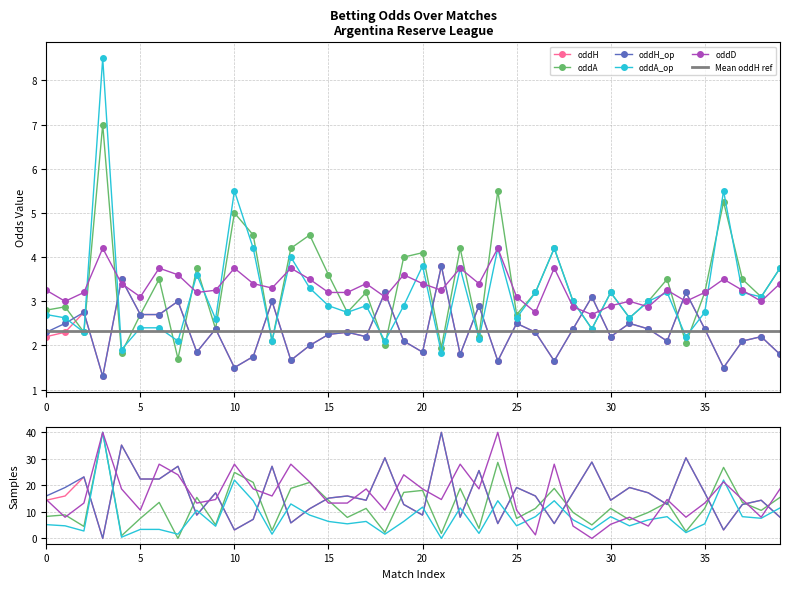

Rank the series at 27 from lowest to highest value.

oddH, oddH_op, oddD, oddA, oddA_op